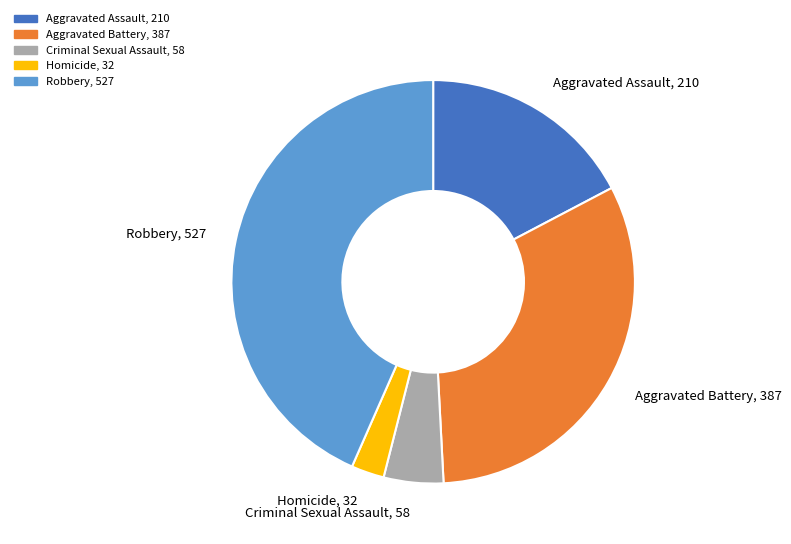

Approximately how many times larger is the value at Aggravated Battery compared to Robbery?

0.7